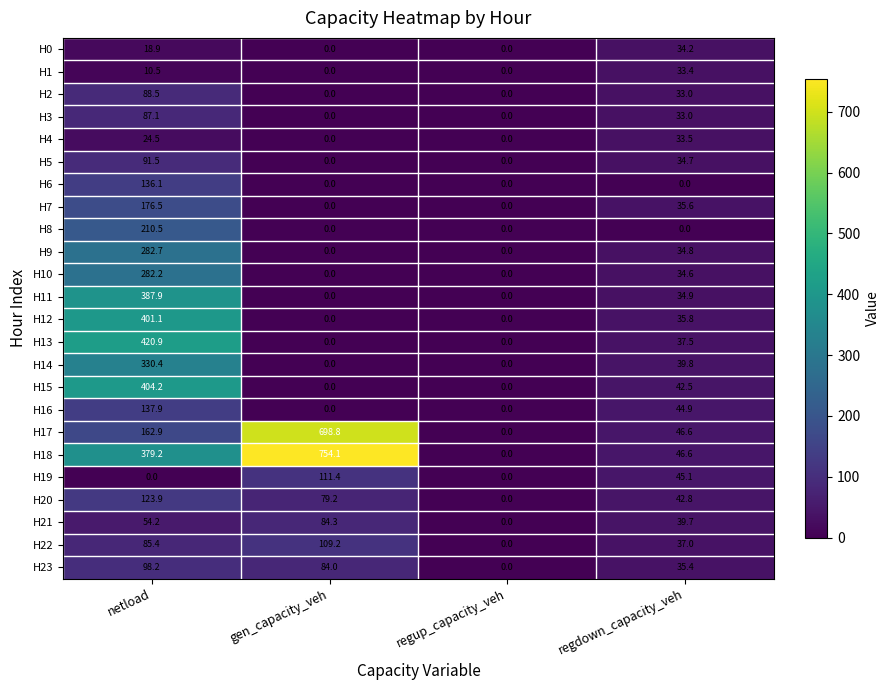

What is the difference between the second highest and minimum values in the H4 series?

24.5